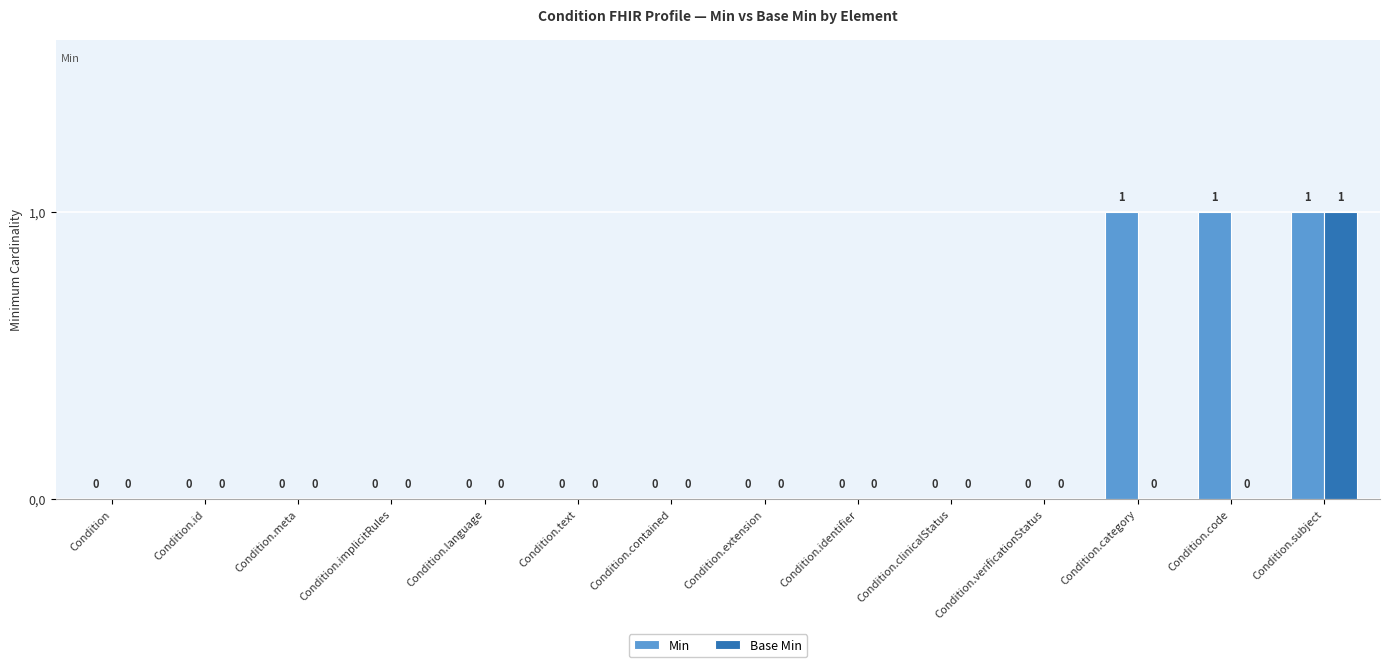

Are the bars horizontal?

No